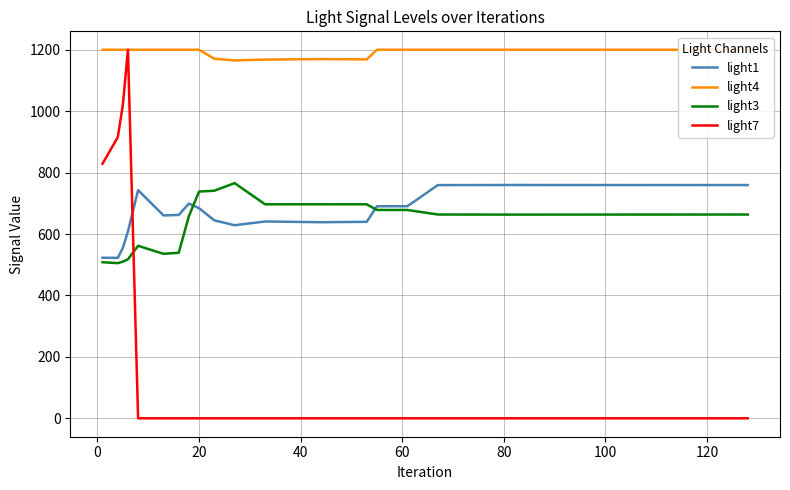

What is the lowest value of the light3 series?

505.1